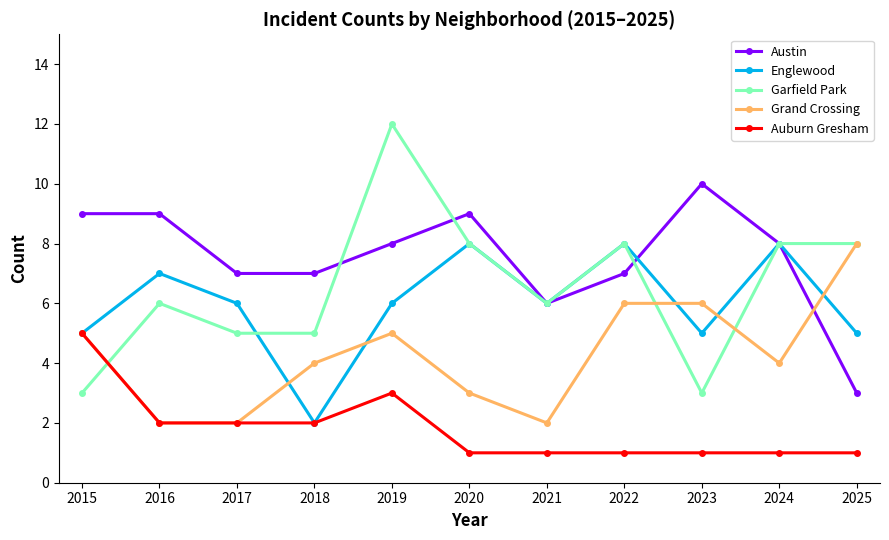

The value of Auburn Gresham at 2023 is 1. True or false?

True